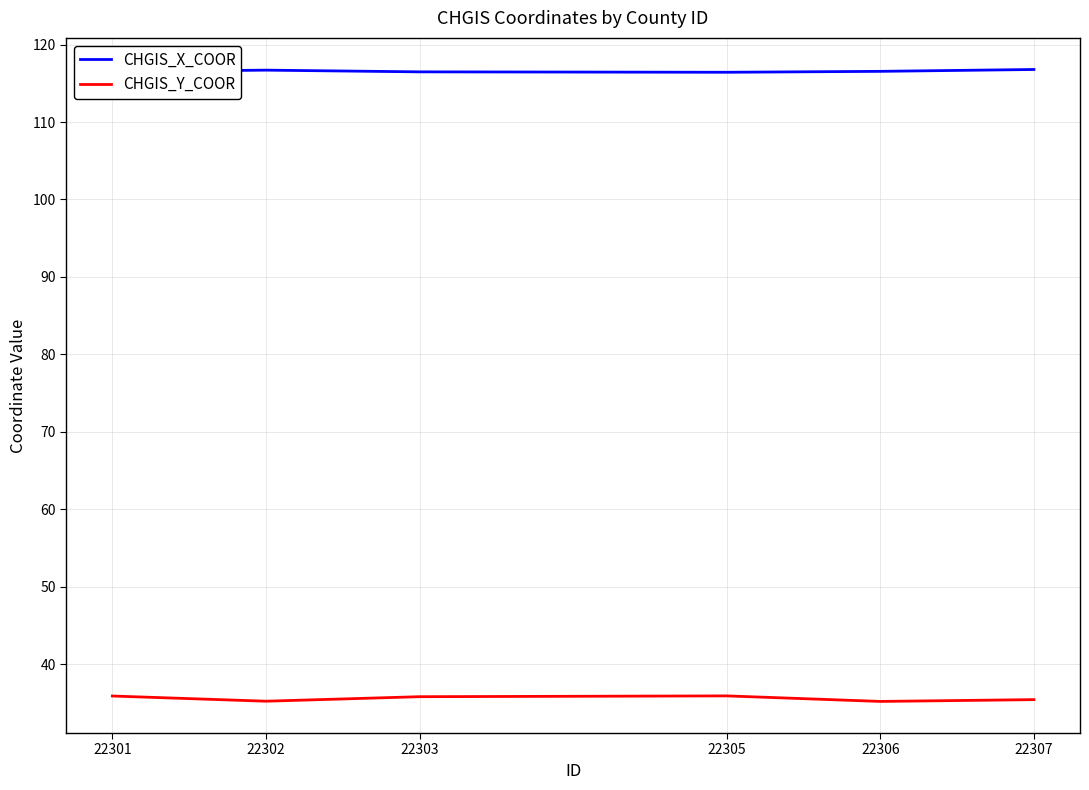

Is the value of CHGIS_Y_COOR at 22305 greater than the value of CHGIS_X_COOR at 22306?

No